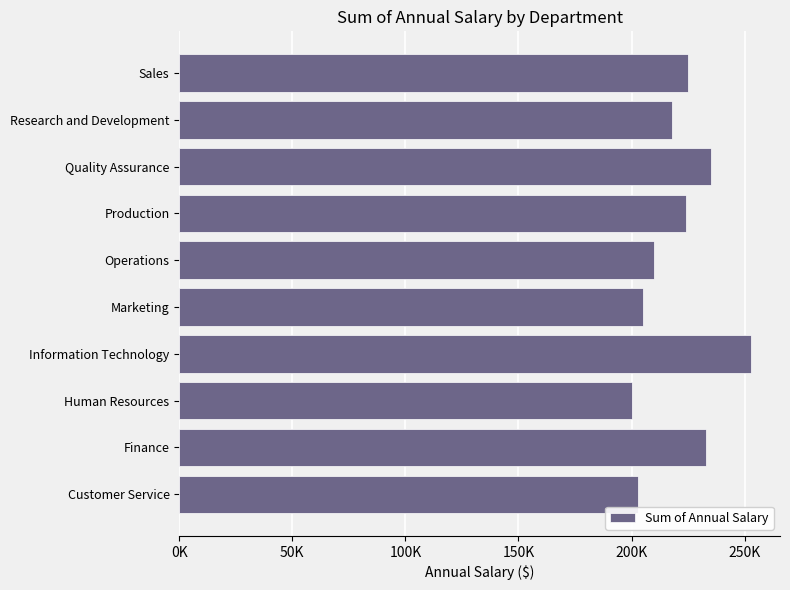

Are the bars horizontal?

Yes